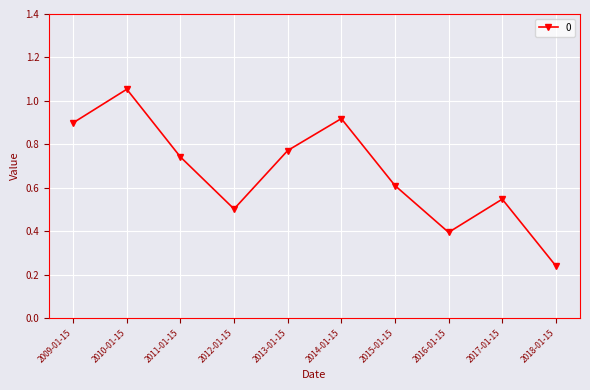

What is the sum of all values?

6.7